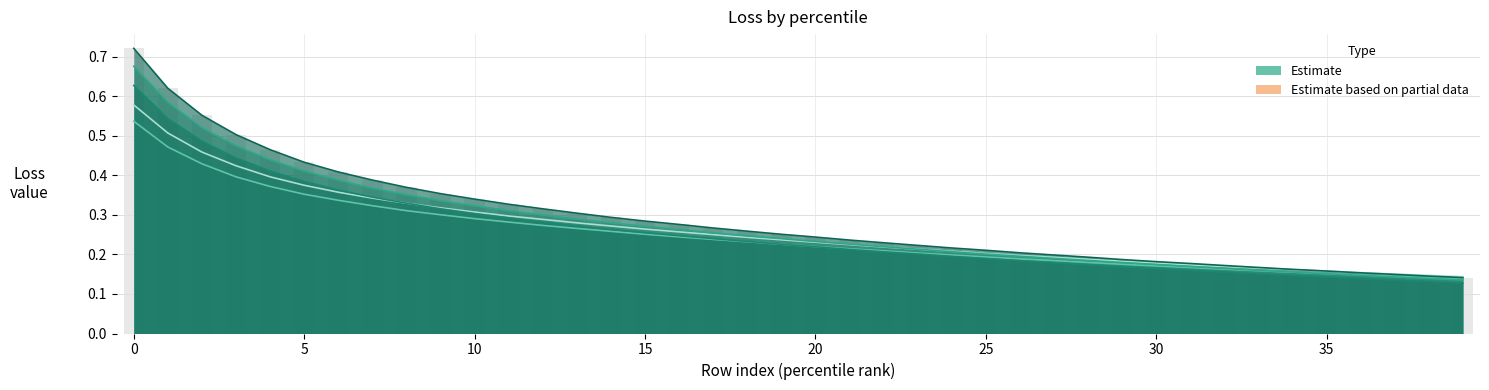

Are the bars grouped side by side (vs. stacked)?

No